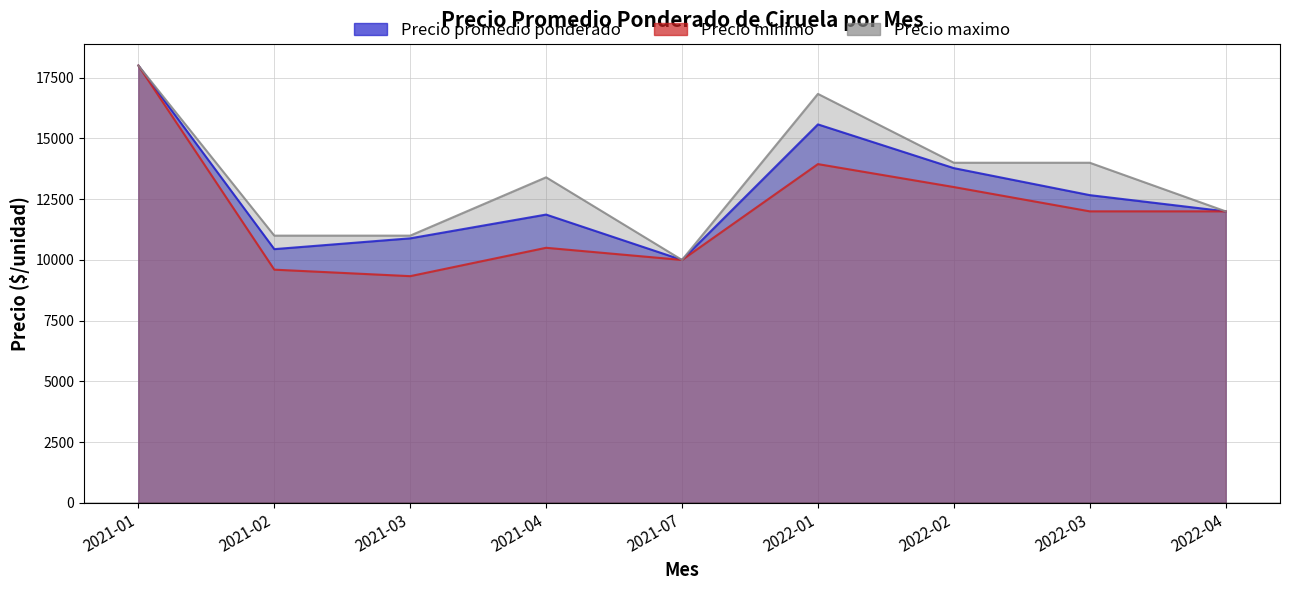

Where does the Precio minimo series first go above 12000?

2021-01